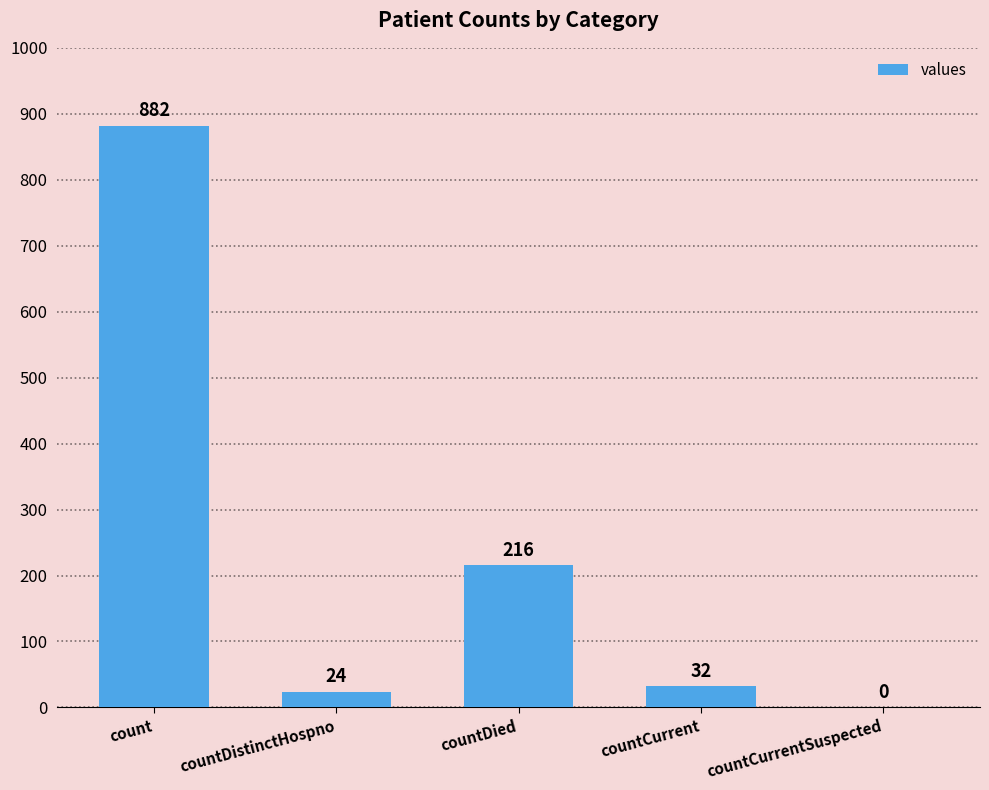

What is the sum of the values at countCurrent and countDistinctHospno?

56